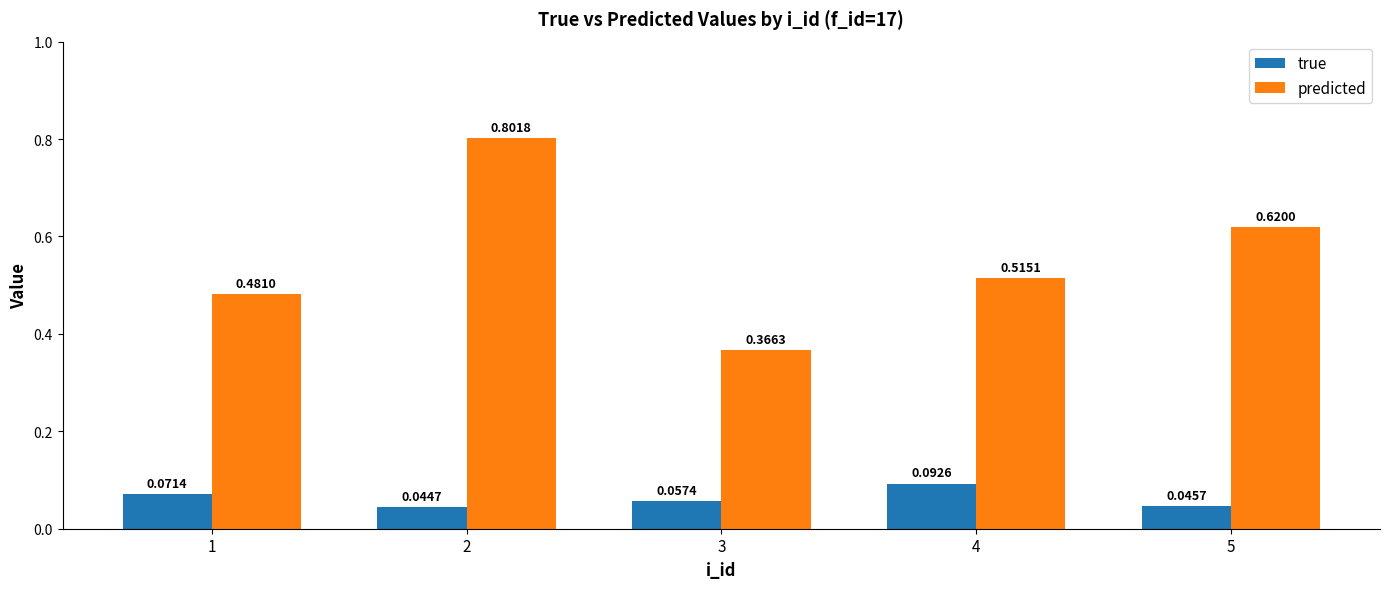

What is the highest value of the predicted series?

0.8